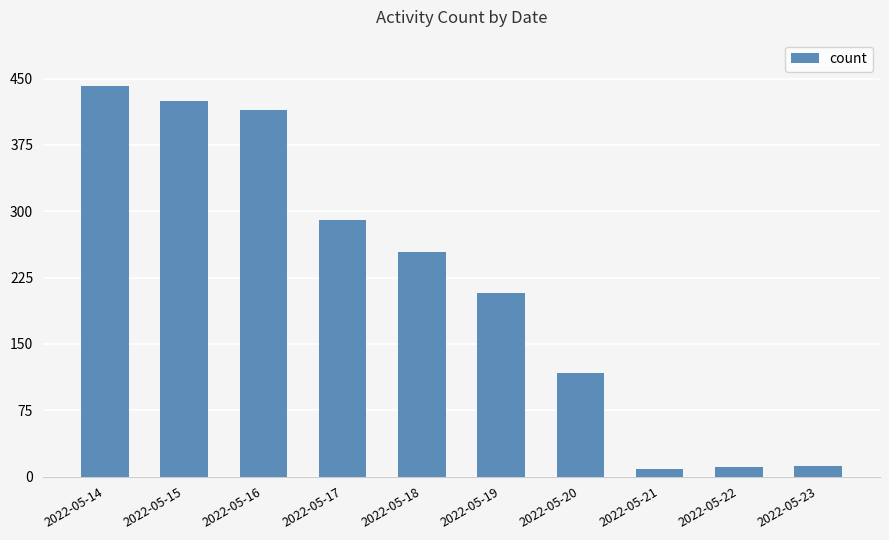

What is the ratio of the value at 2022-05-18 to the value at 2022-05-14?

0.6